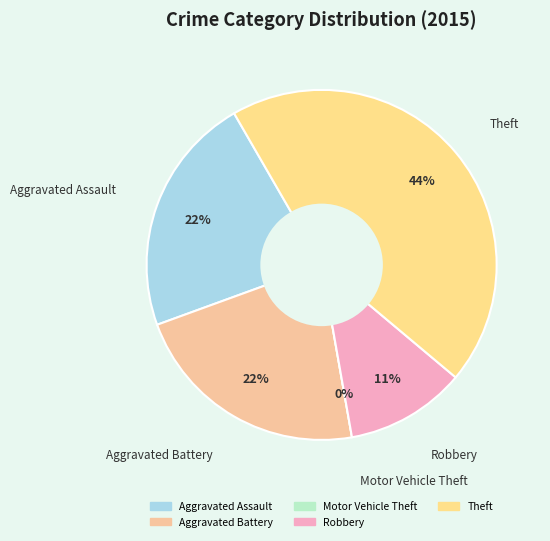

What is the smallest slice in the pie chart?

Motor Vehicle Theft